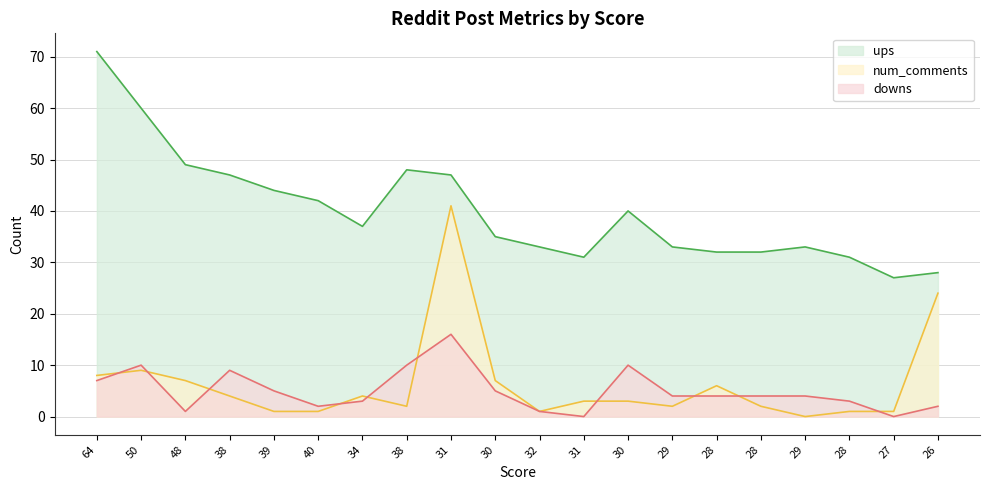

How many distinct data groups are displayed?

3